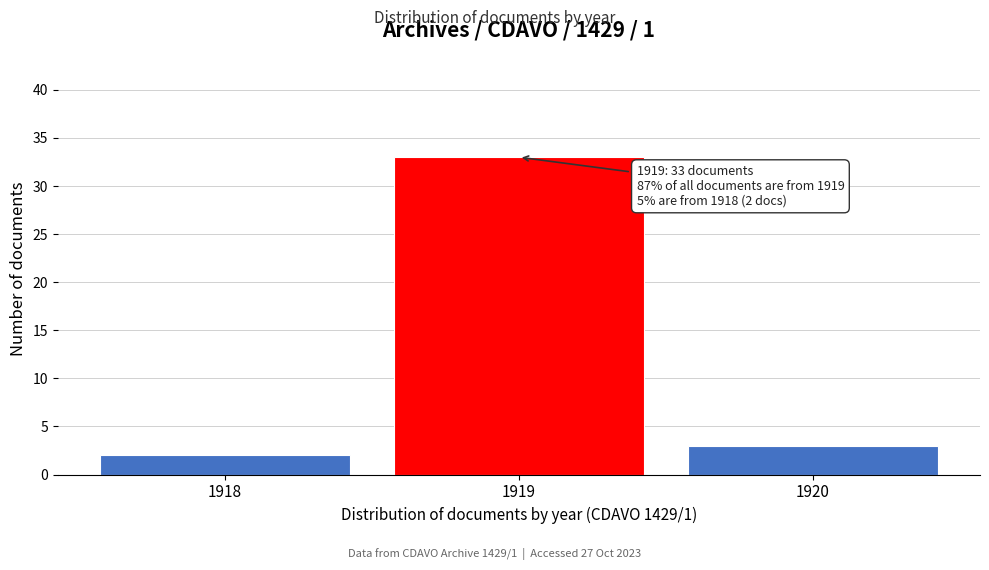

Reading left to right, transcribe all the data shown in this chart.

1918=2	1919=33	1920=3